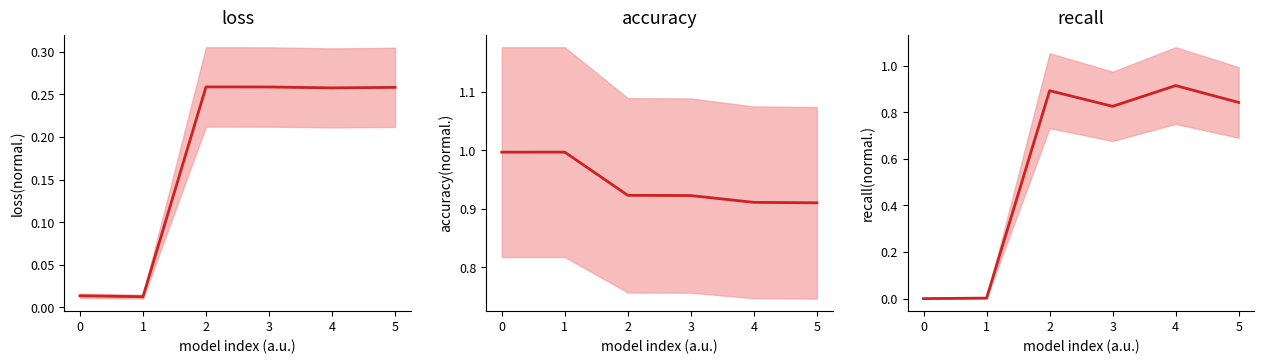

Reading left to right, what are all the values shown in this chart?

loss: 0.0	0.0	0.3	0.3	0.3	0.3
accuracy: 1.0	1.0	0.9	0.9	0.9	0.9
recall: 0.0	0.0	0.9	0.8	0.9	0.8